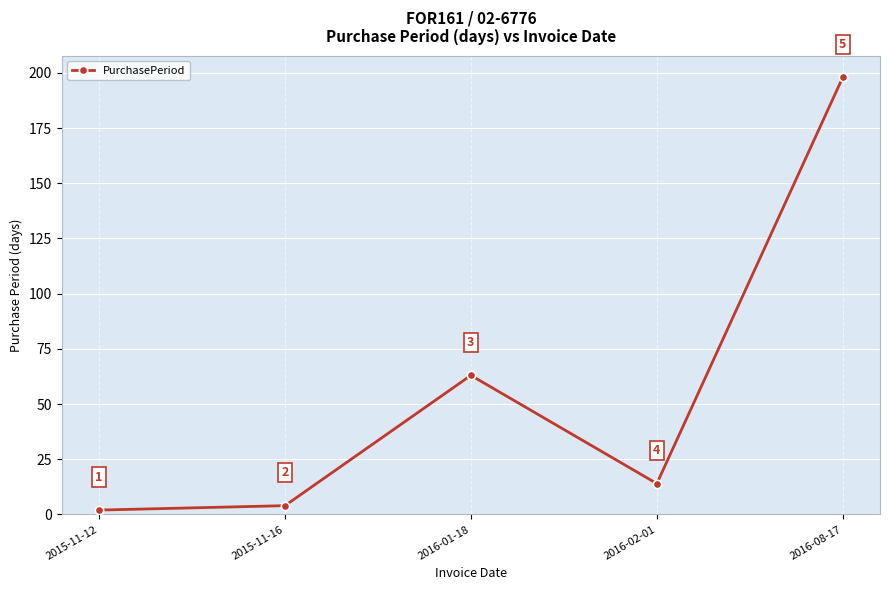

What is the maximum value shown in the chart?

198